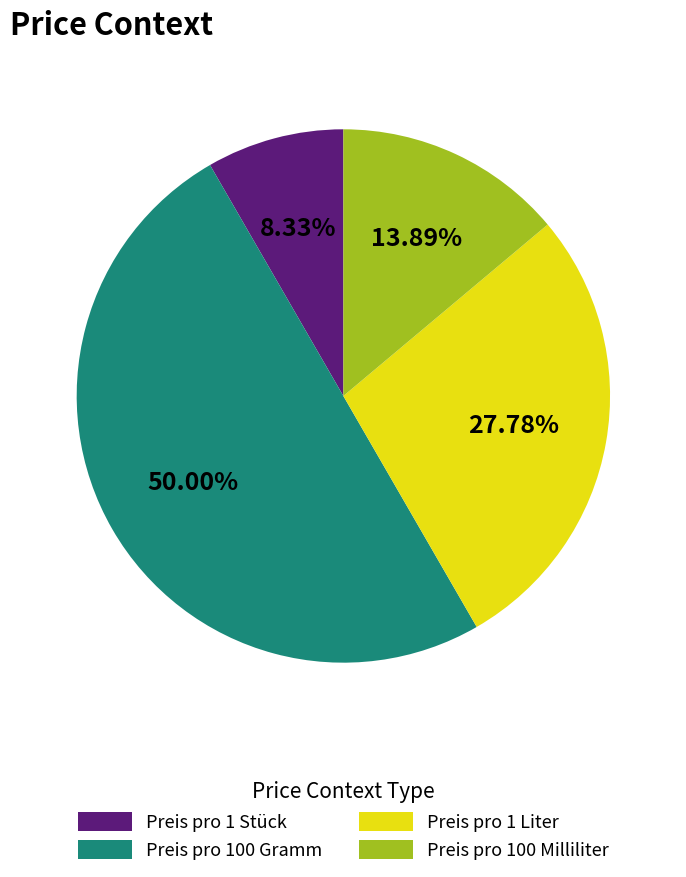

Count the number of slices in the pie.

4